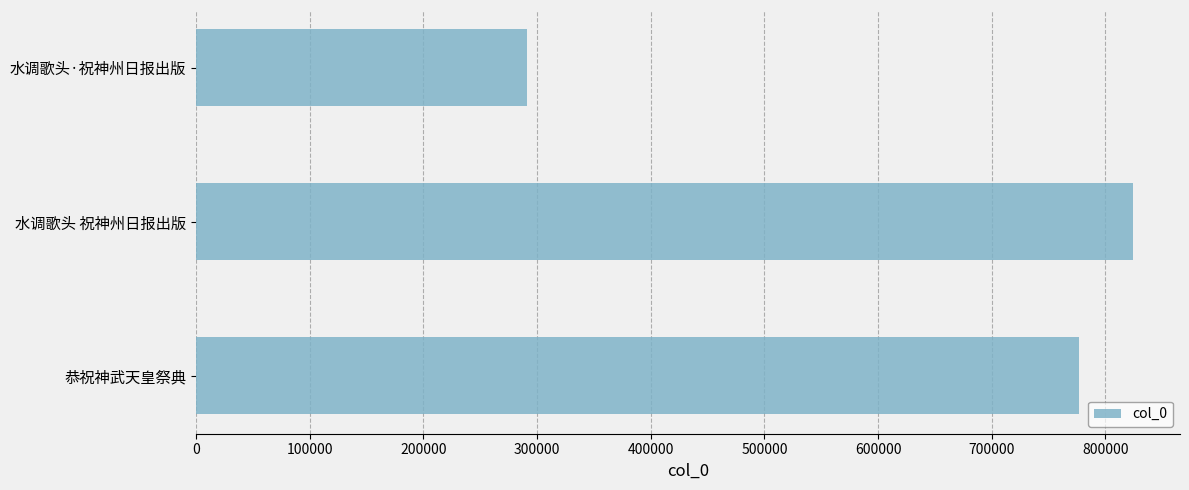

What is the ratio of the value at 恭祝神武天皇祭典 to the value at 水调歌头 祝神州日报出版?

0.9